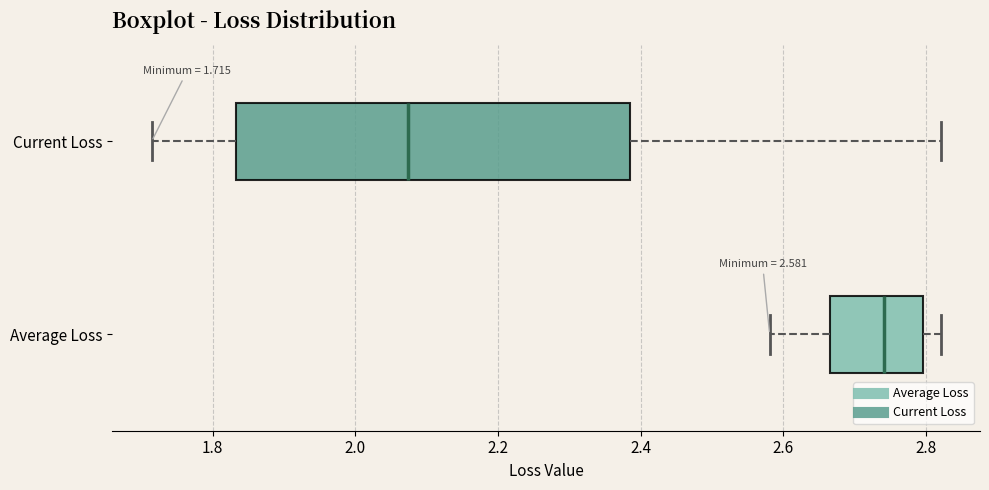

Which box is the widest, from its left edge to its right edge?

Current Loss